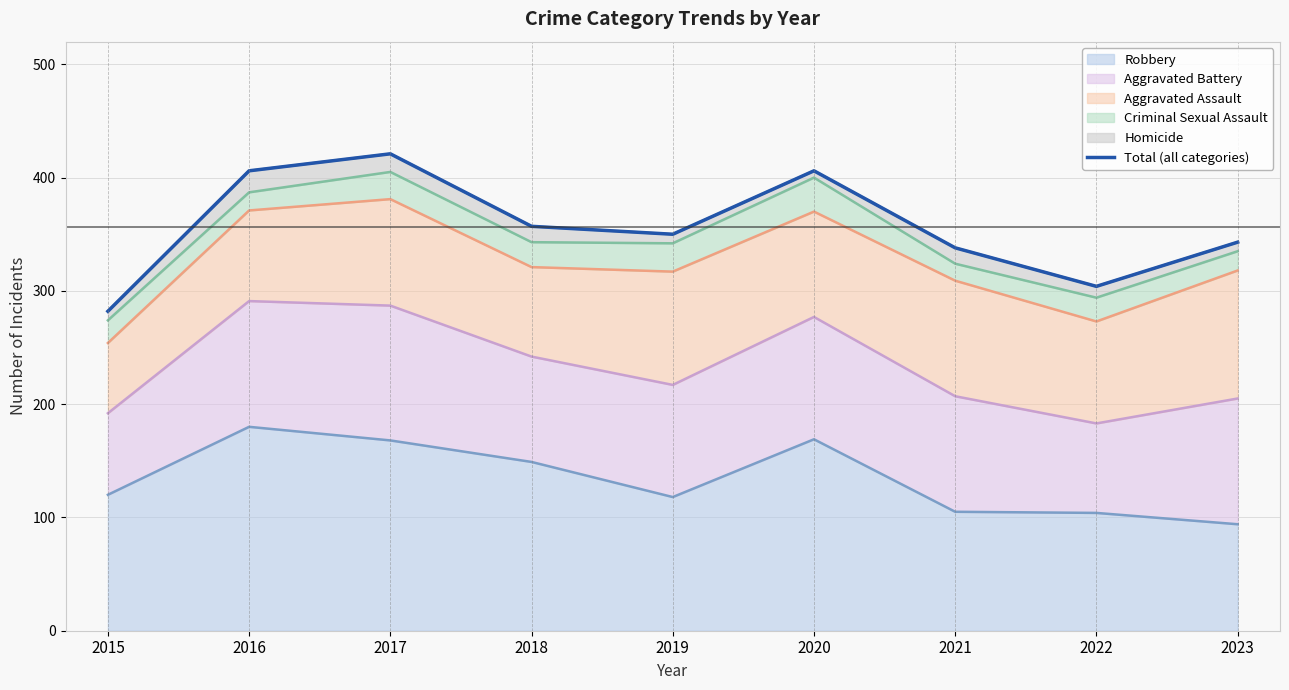

What is the ratio of the value at 2018 to the value at 2023?

1.0